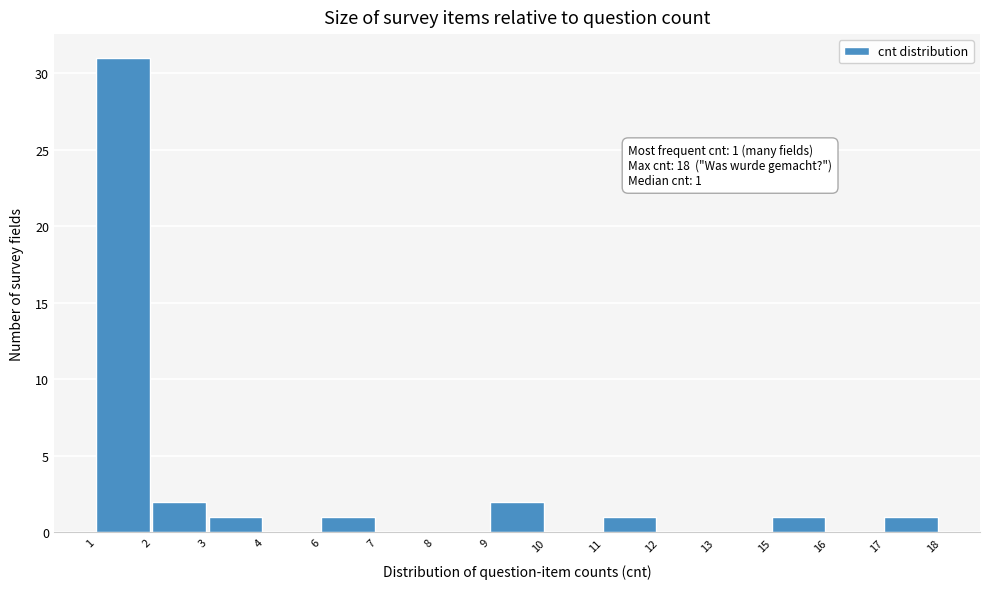

Reading left to right, what are all the values shown in this chart?

1=31	2=2	3=1	4=0	6=1	7=0	8=0	9=2	10=0	11=1	12=0	13=0	15=1	16=0	17=1